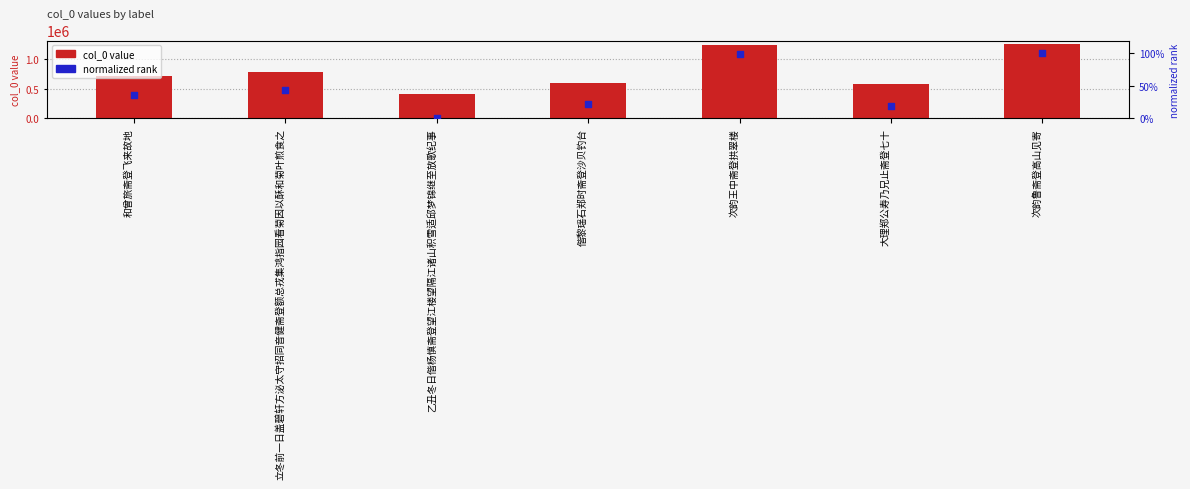

What are all the series names shown in the legend?

col_0 value, normalized rank